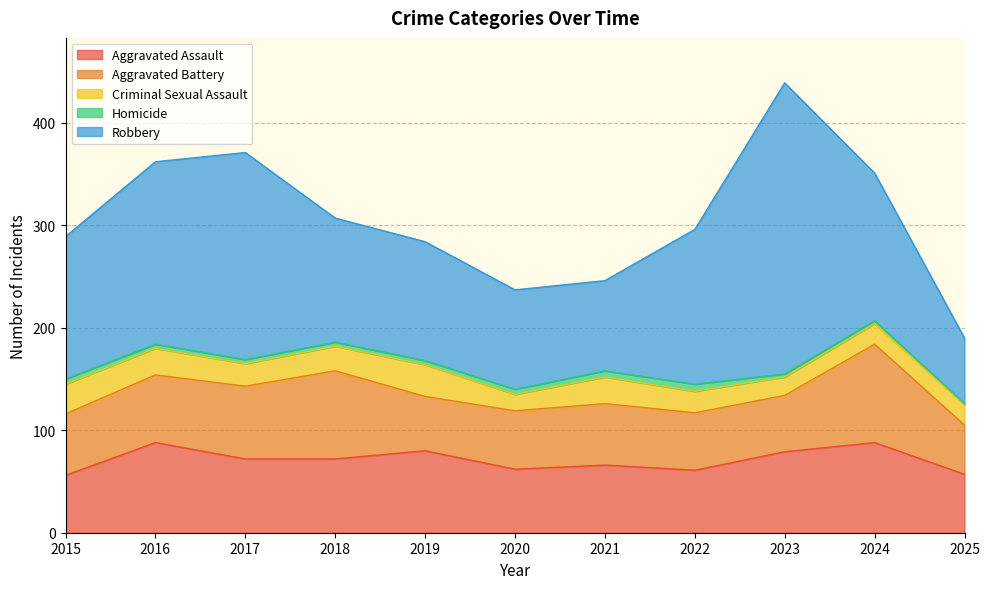

Does the chart have visible grid lines?

Yes